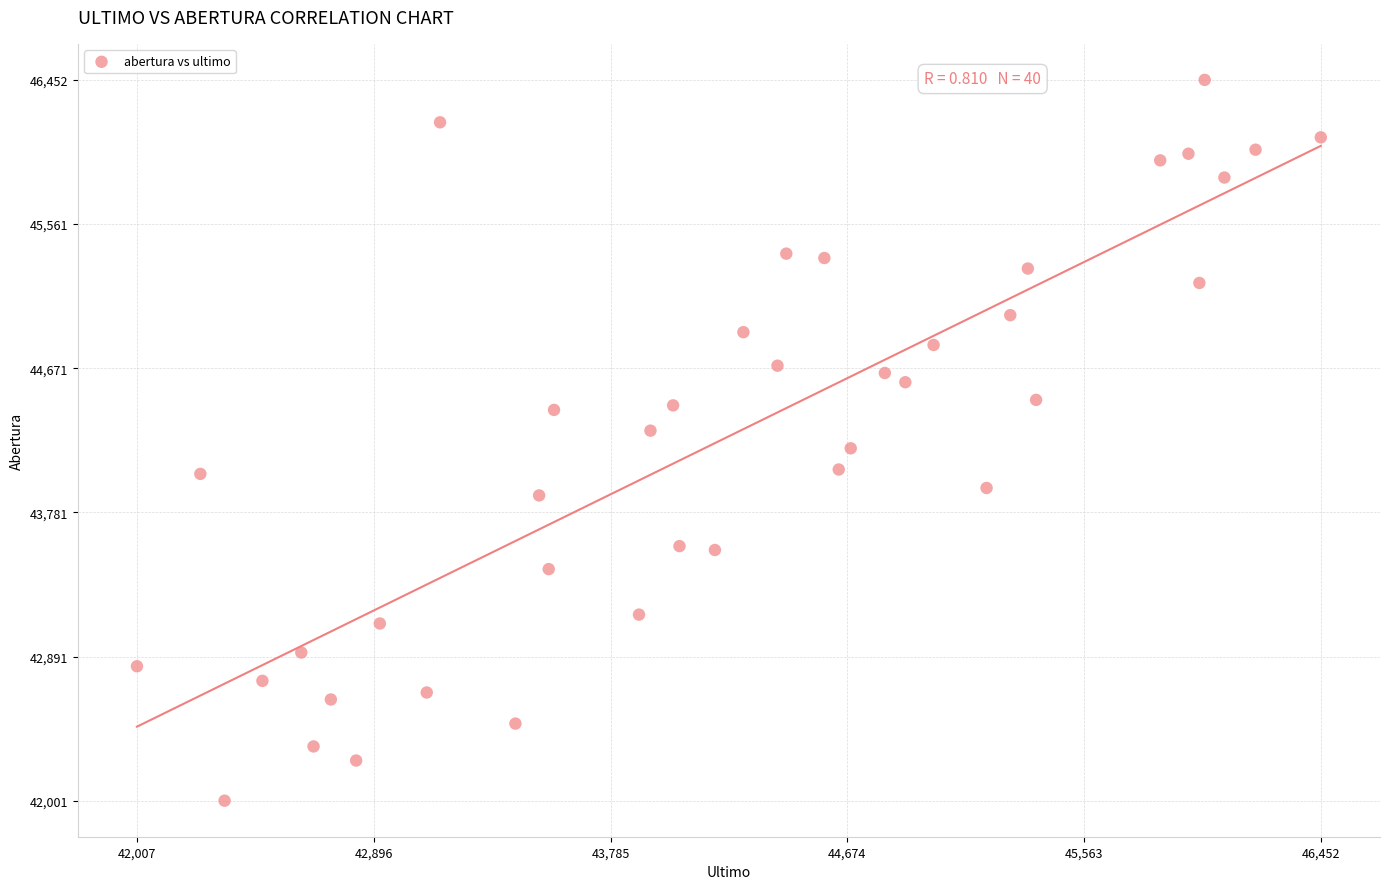

What is the range of X values (max minus min)?

4445